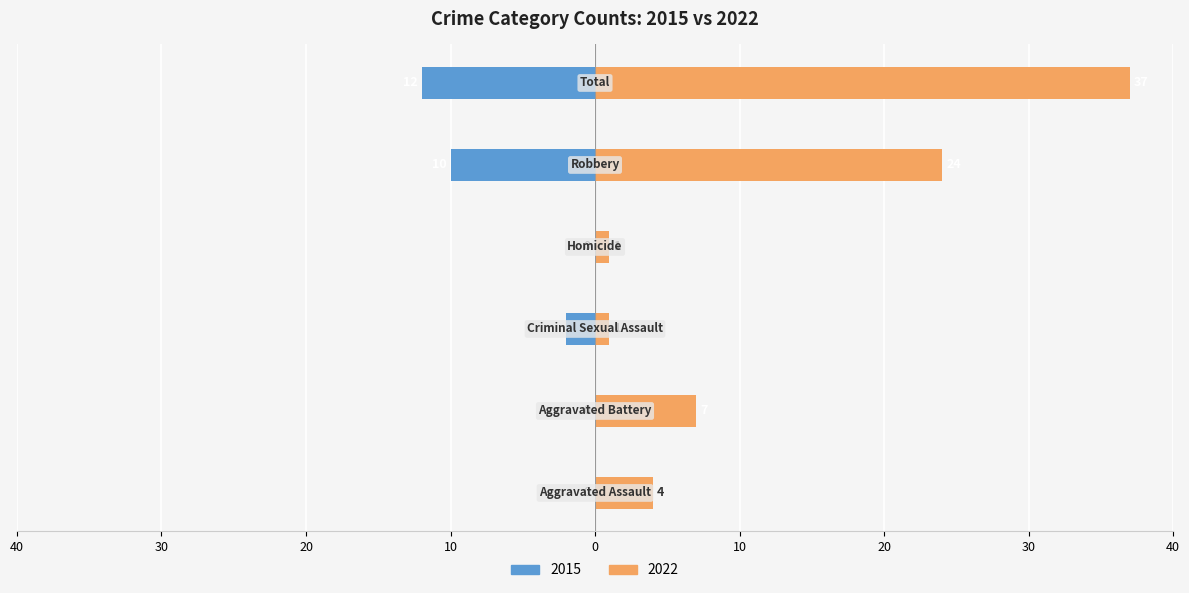

Rank the categories by 2022 value from lowest to highest.

Criminal Sexual Assault, Homicide, Aggravated Assault, Aggravated Battery, Robbery, Total